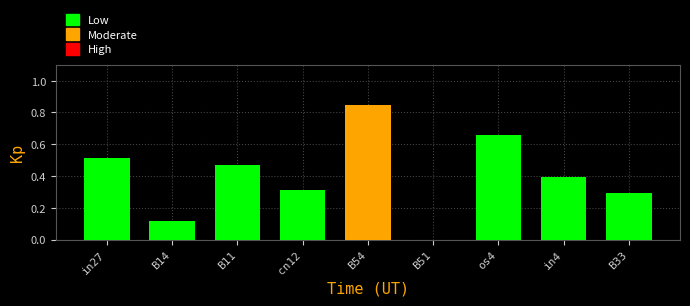

Read the value at in4.

0.4